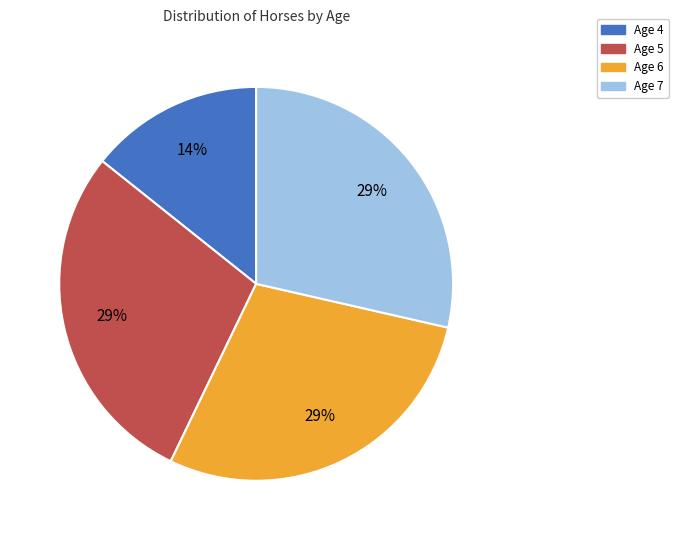

Does any single category account for the majority?

No